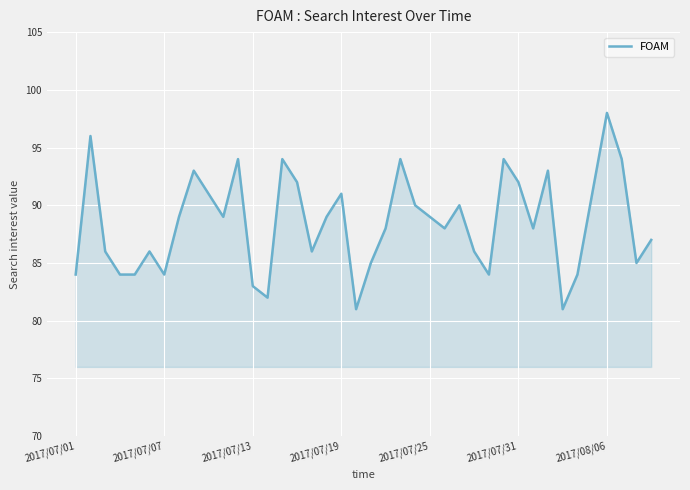

What is the maximum value shown in the chart?

98